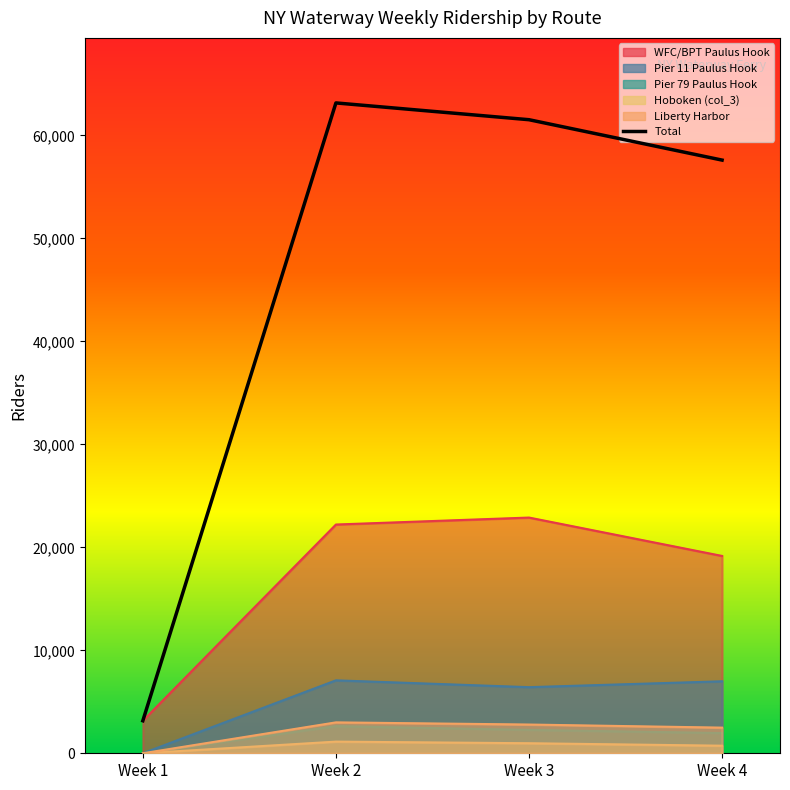

Between Week 2 and Week 1, which is larger?

Week 2